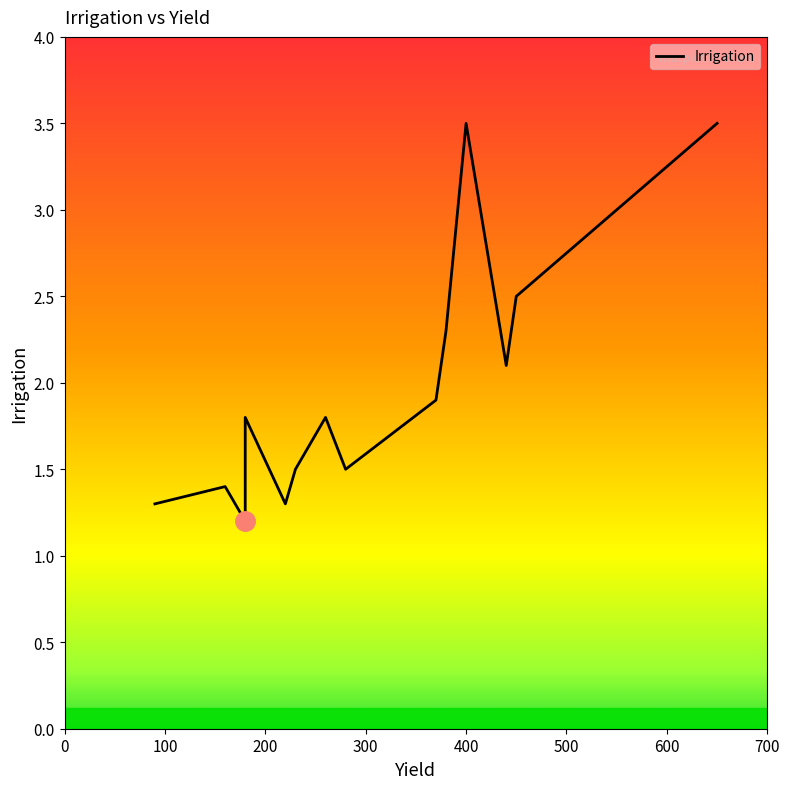

What is the smallest value displayed?

1.2